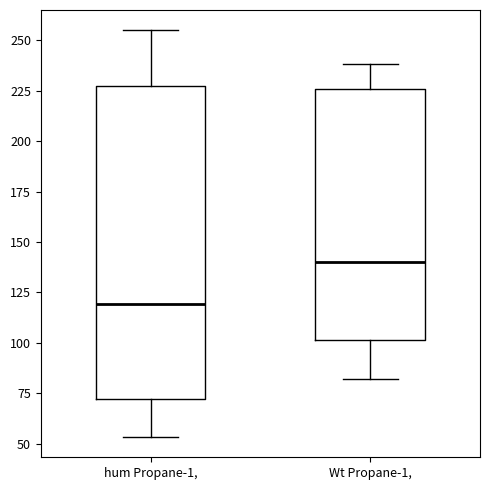

Reading left to right, read every box against the y-axis: the position of its median line, the range the box covers, and the ends of its whiskers. The values are not printed on the chart, so give them approximately, as read against the axis.

hum Propane-1,: median 120, box 70 to 230, whiskers 55 to 255
Wt Propane-1,: median 140, box 100 to 225, whiskers 80 to 240